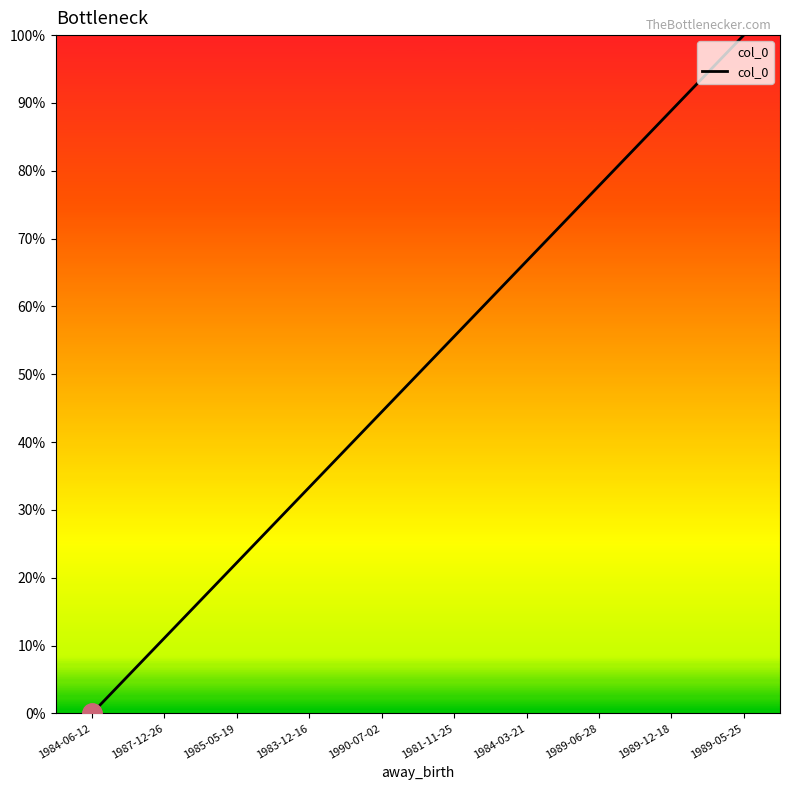

Reading left to right, extract all data points from this chart.

0.0	11.1	22.2	33.3	44.4	55.6	66.7	77.8	88.9	100.0